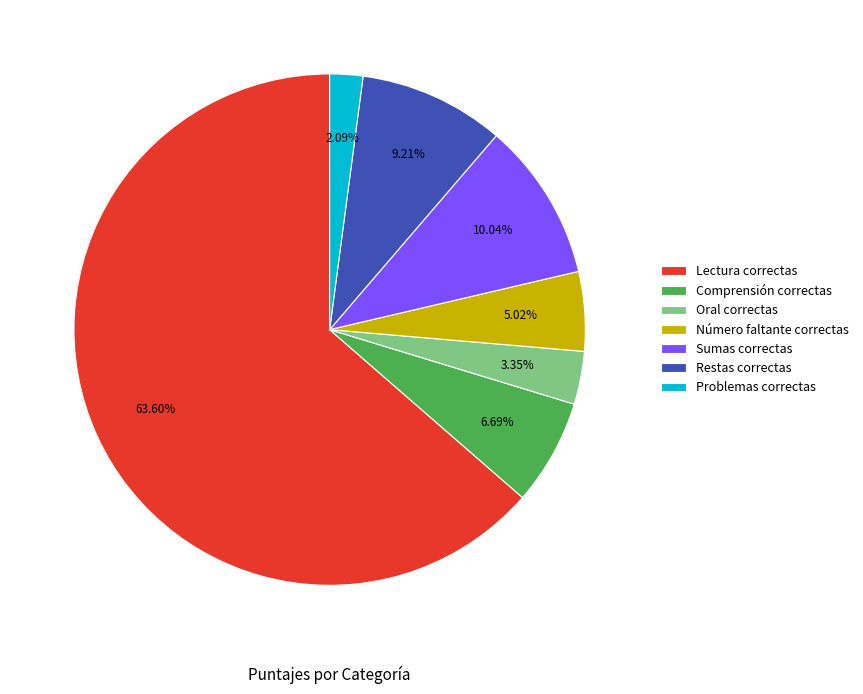

Between Oral correctas and Restas correctas, which is larger?

Restas correctas